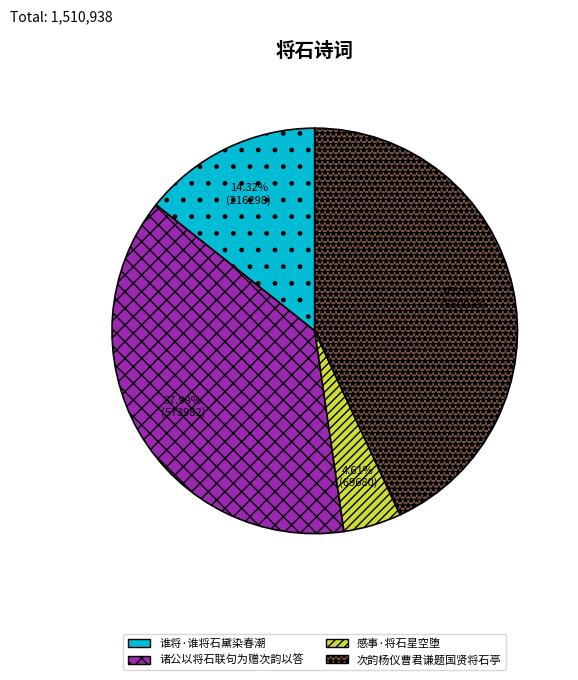

To the nearest percent, what percentage of the pie is 谁将·谁将石黛染春潮?

14%